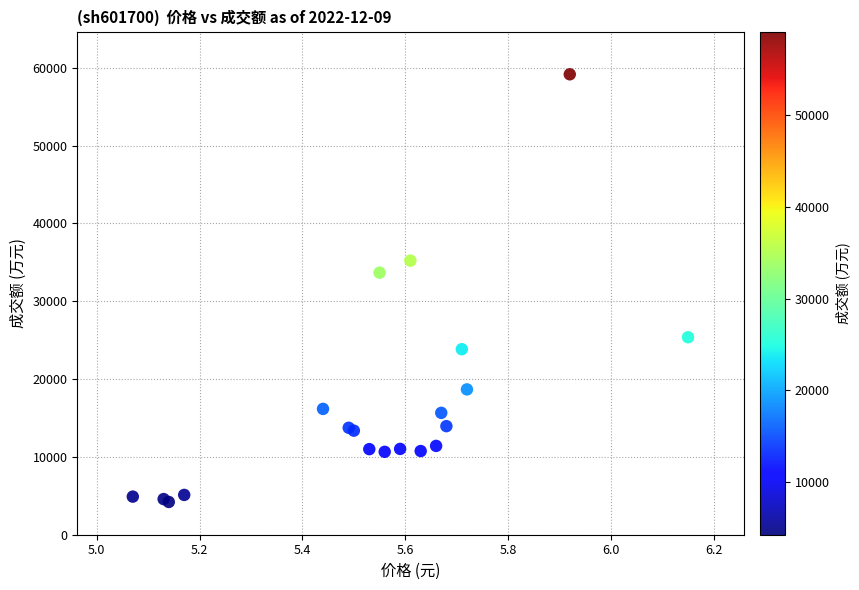

What Y value in the scatter plot is closest to 31690?

33677